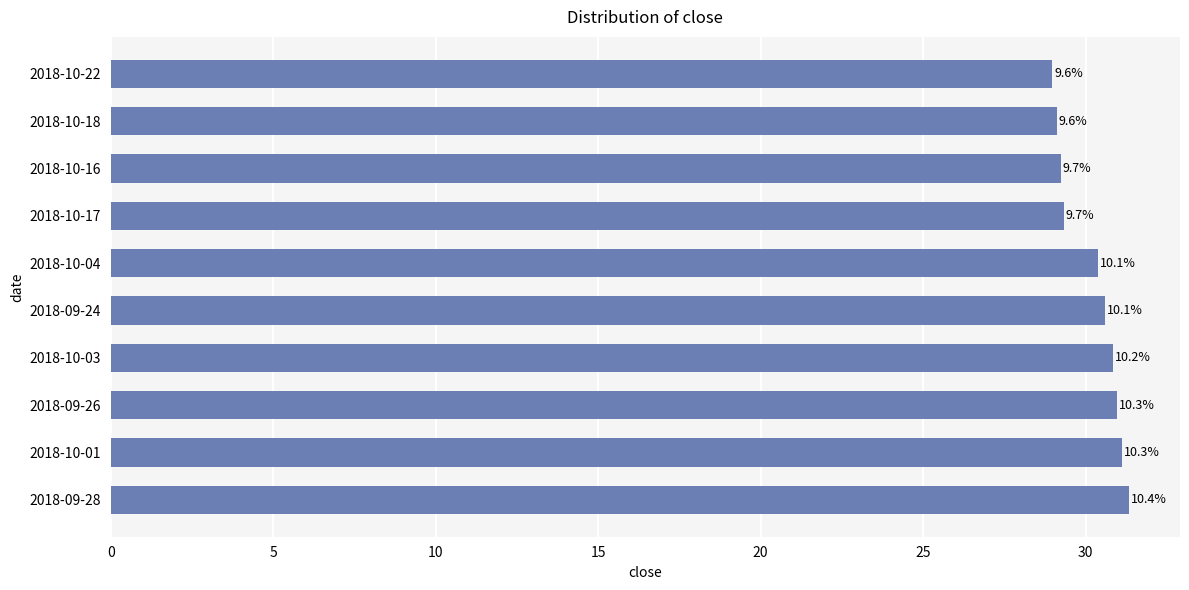

How many bars are there in total?

10